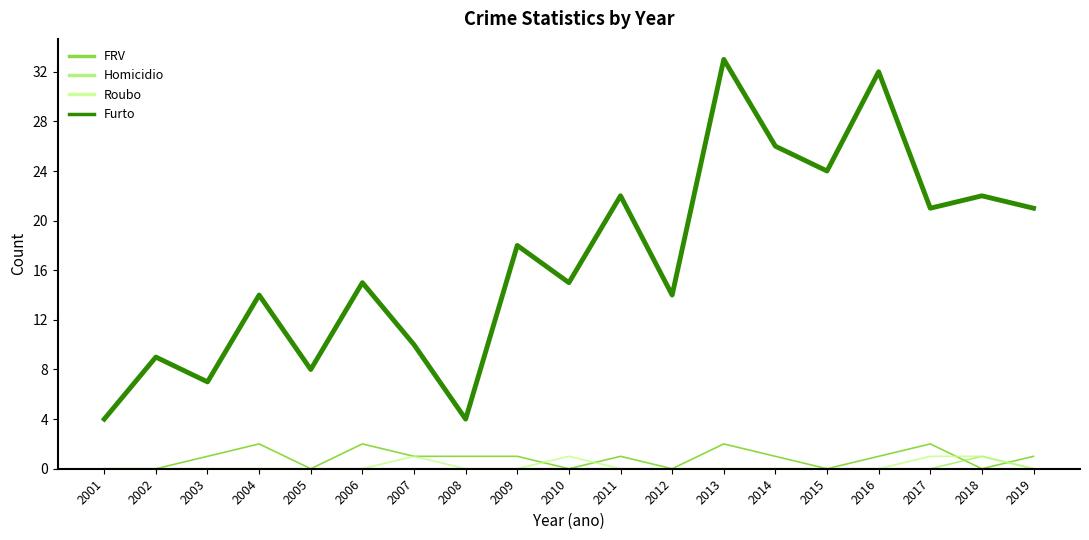

True or false: FRV has a value of 1 at 2008.

True